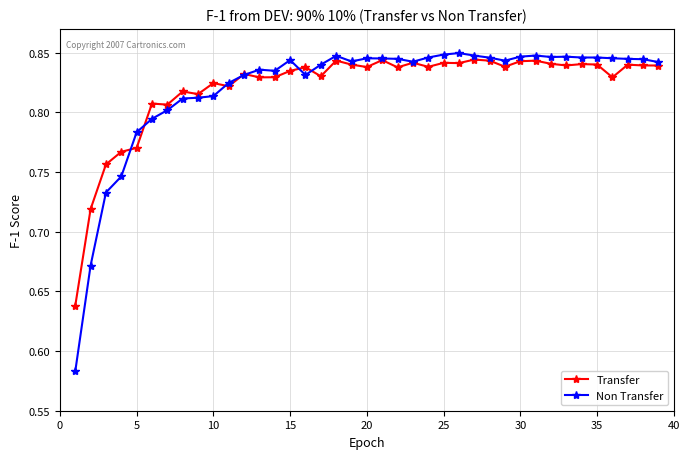

How many Non Transfer values are between 0 and 1?

39